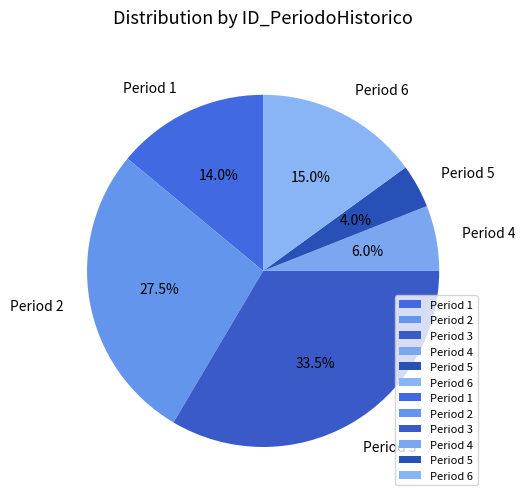

Rank the categories by value from lowest to highest.

Period 5, Period 4, Period 1, Period 6, Period 2, Period 3